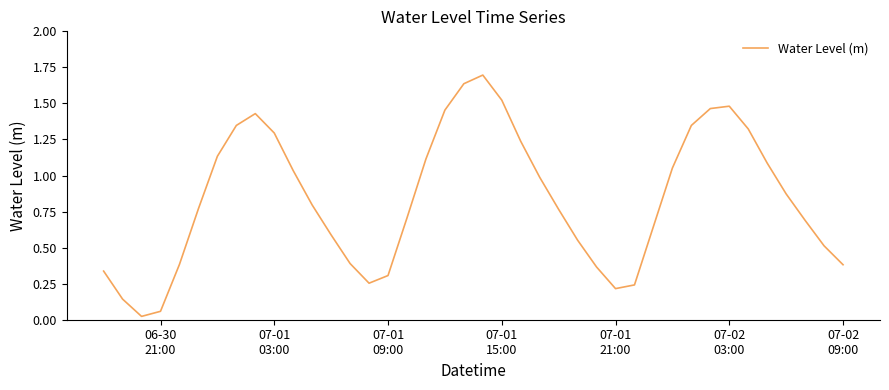

What is the difference between the maximum and minimum values?

1.7